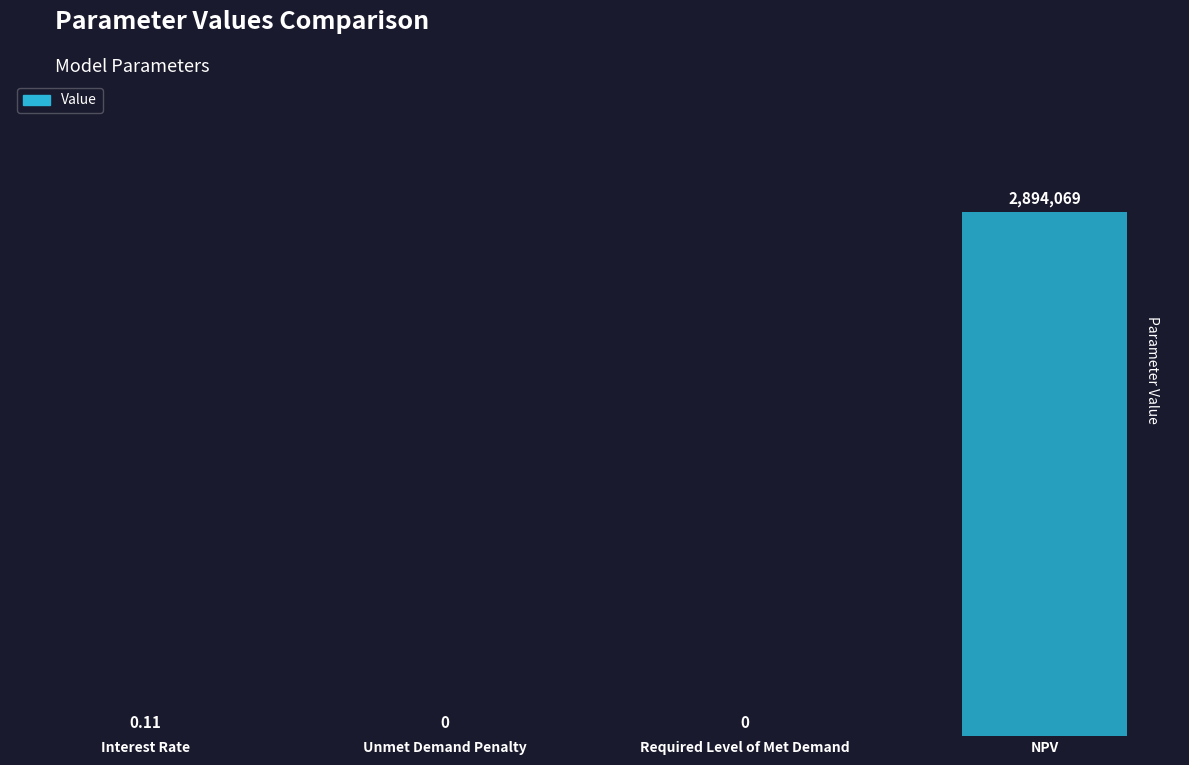

Rank the categories by value from highest to lowest.

NPV, Interest Rate, Unmet Demand Penalty, Required Level of Met Demand